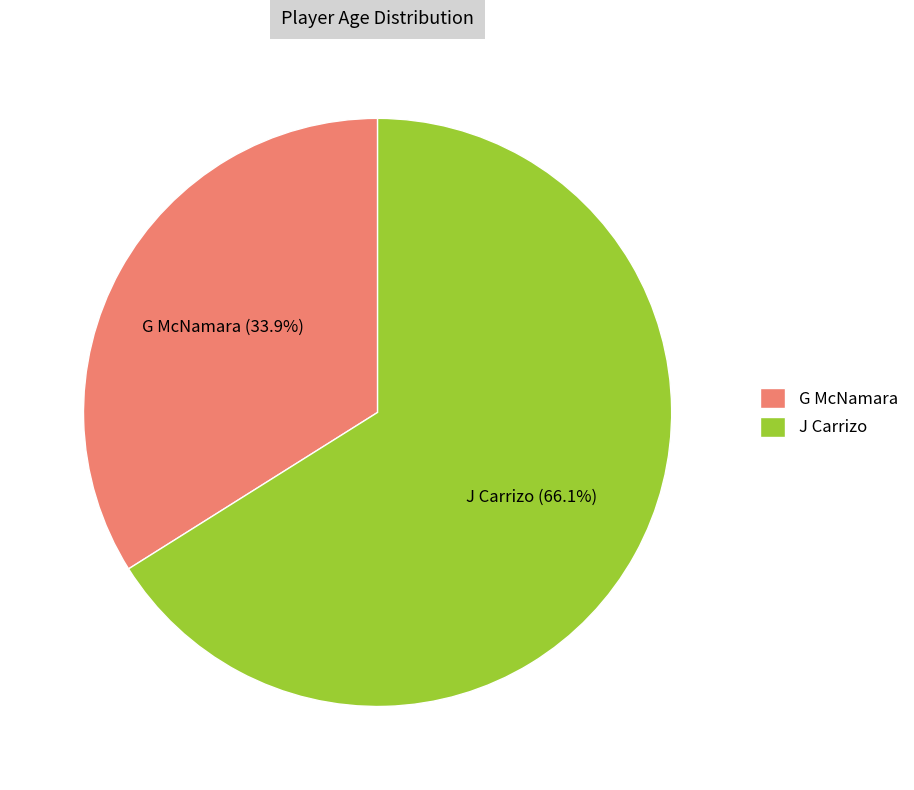

What percentage do J Carrizo and G McNamara together represent?

100.0%